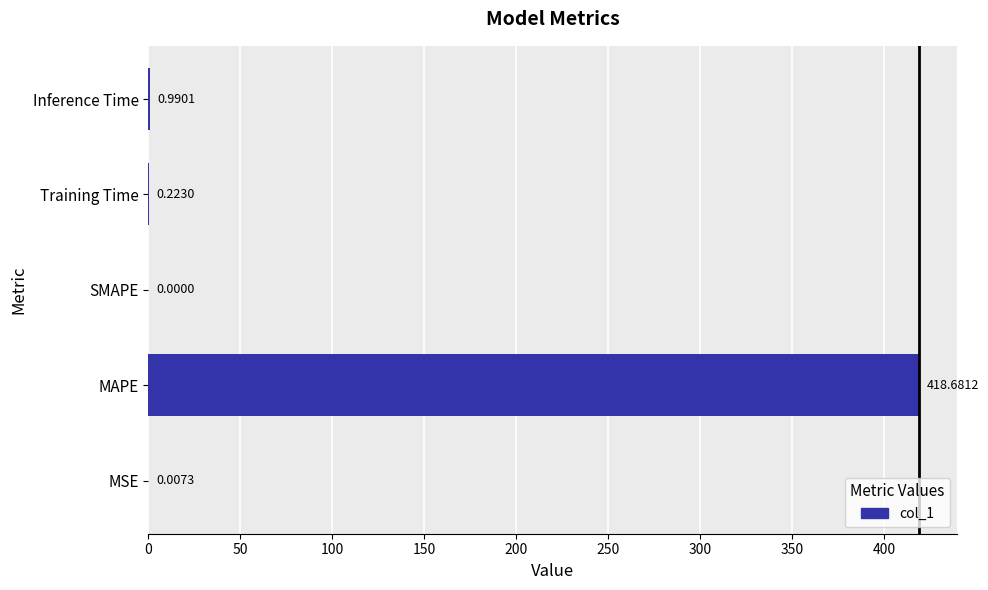

What is the sum of all values?

419.9